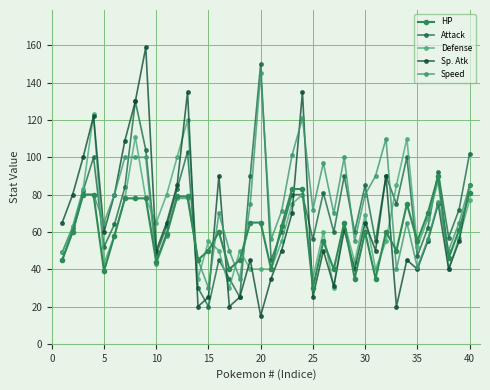

Which label corresponds to the smallest value in the chart?

20